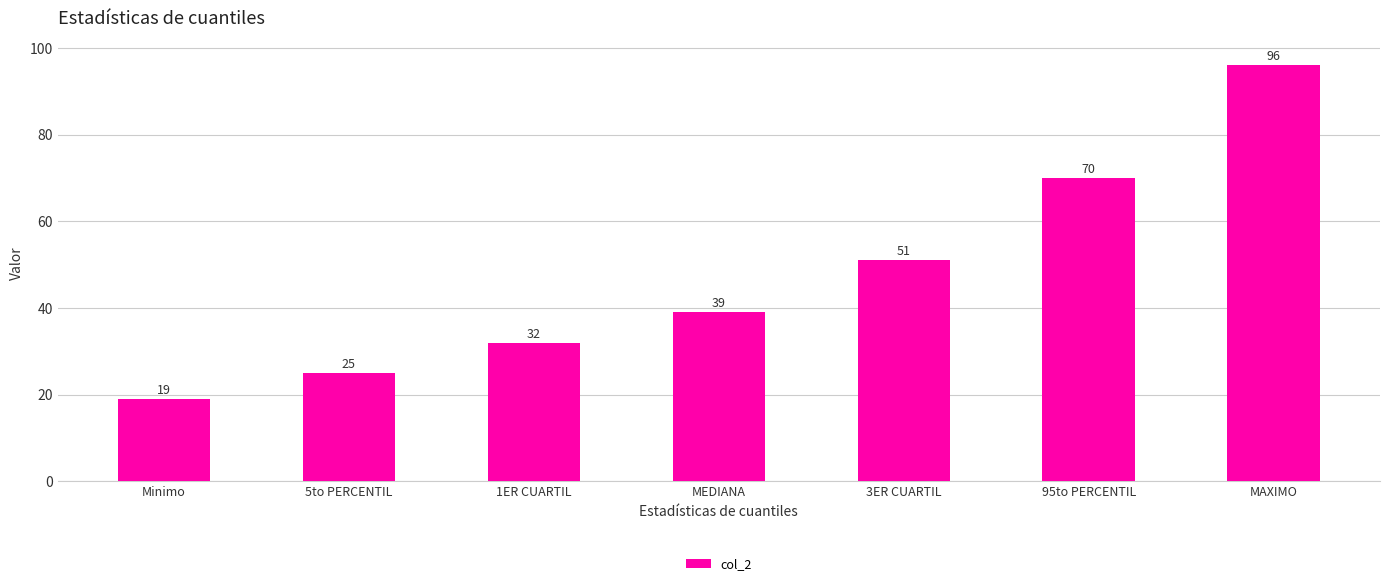

How many data points are less than 39?

3